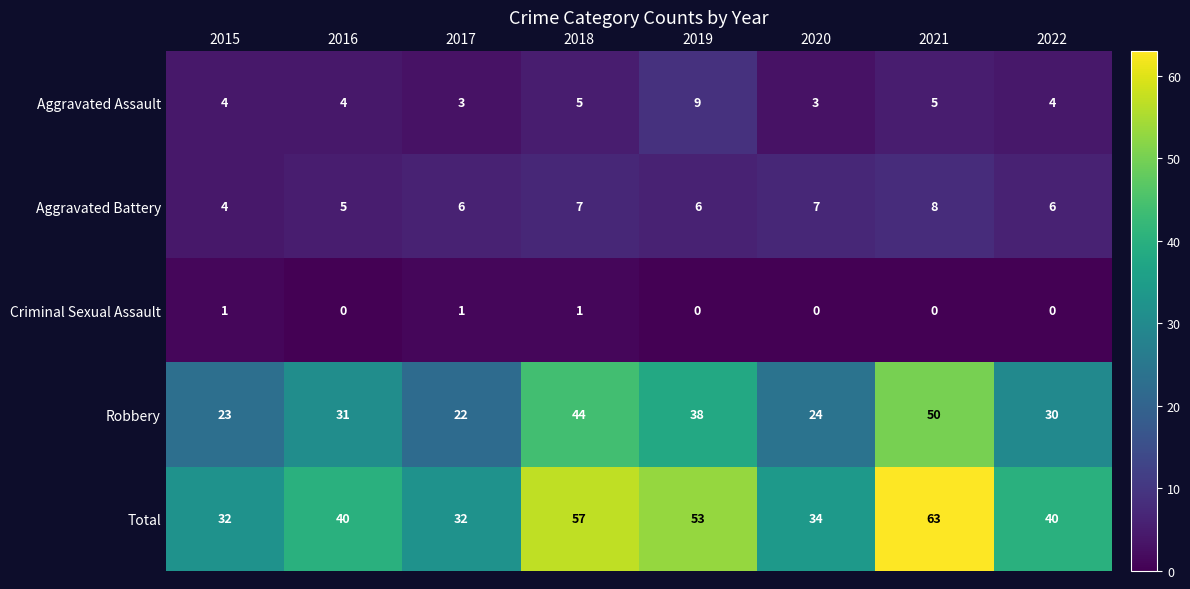

What is the greatest value displayed?

63